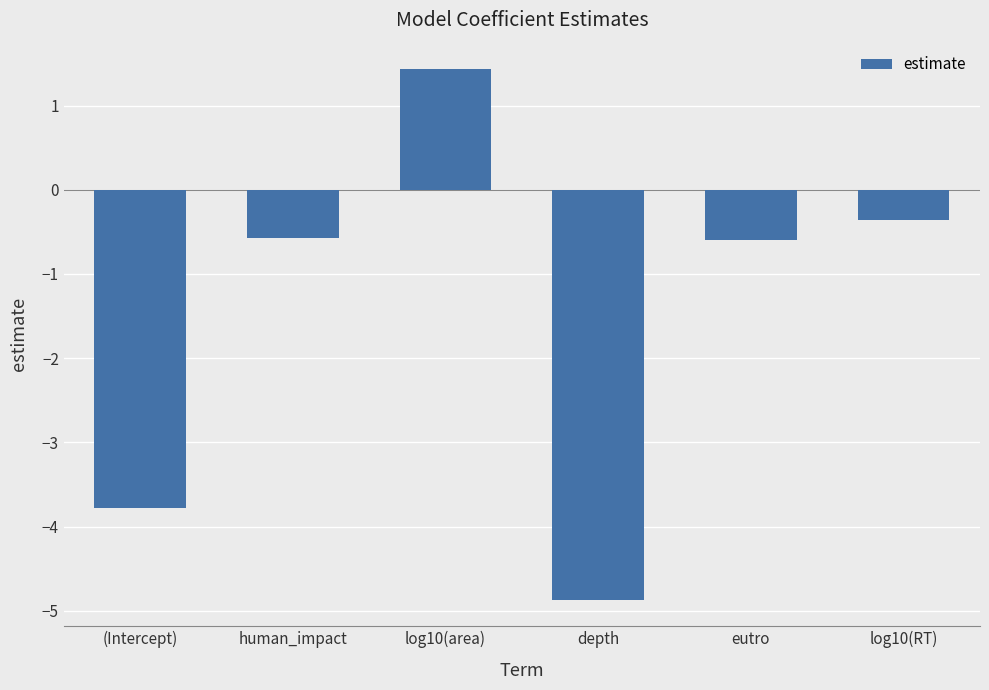

What is the label of the 2nd bar from the left?

human_impact